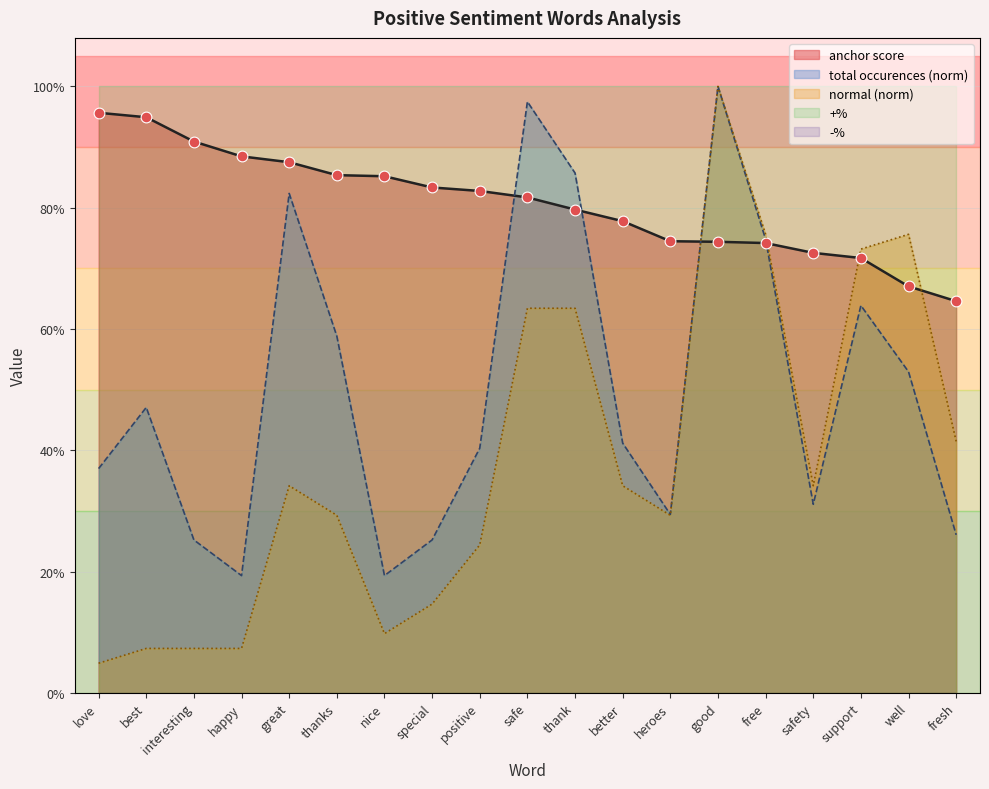

Which series contains the lowest Y value?

normal